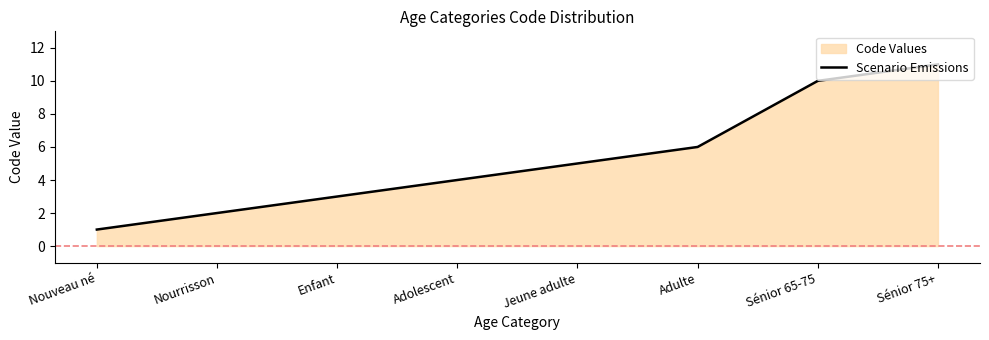

What position from the right is Jeune adulte?

4